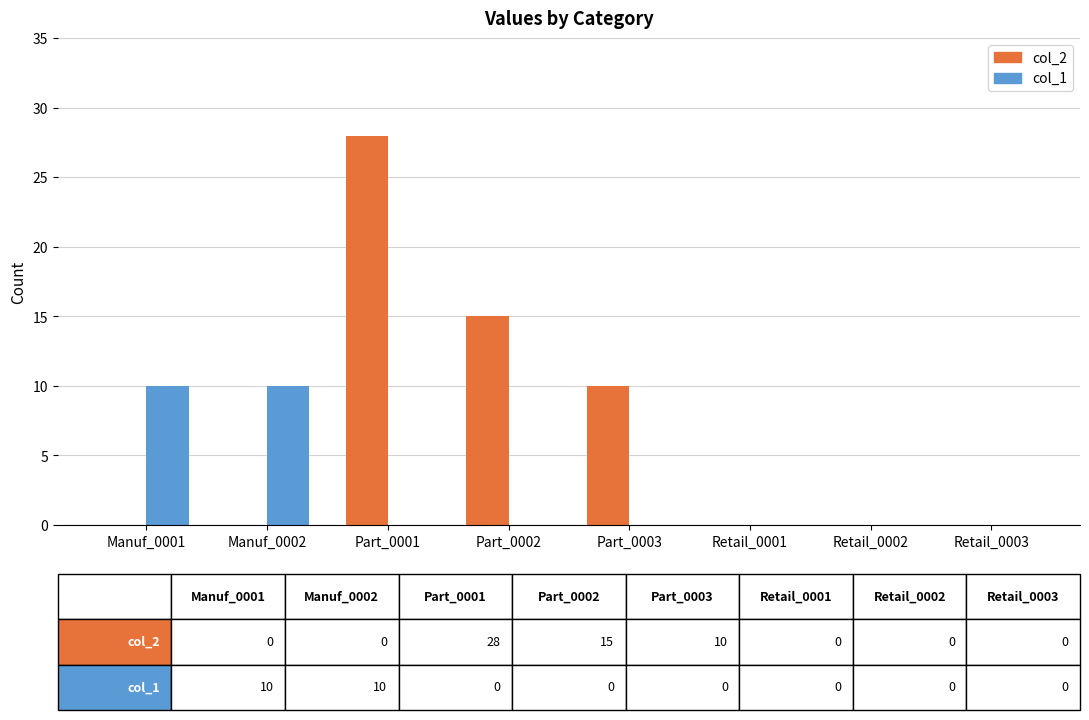

How many series are shown in this chart?

2